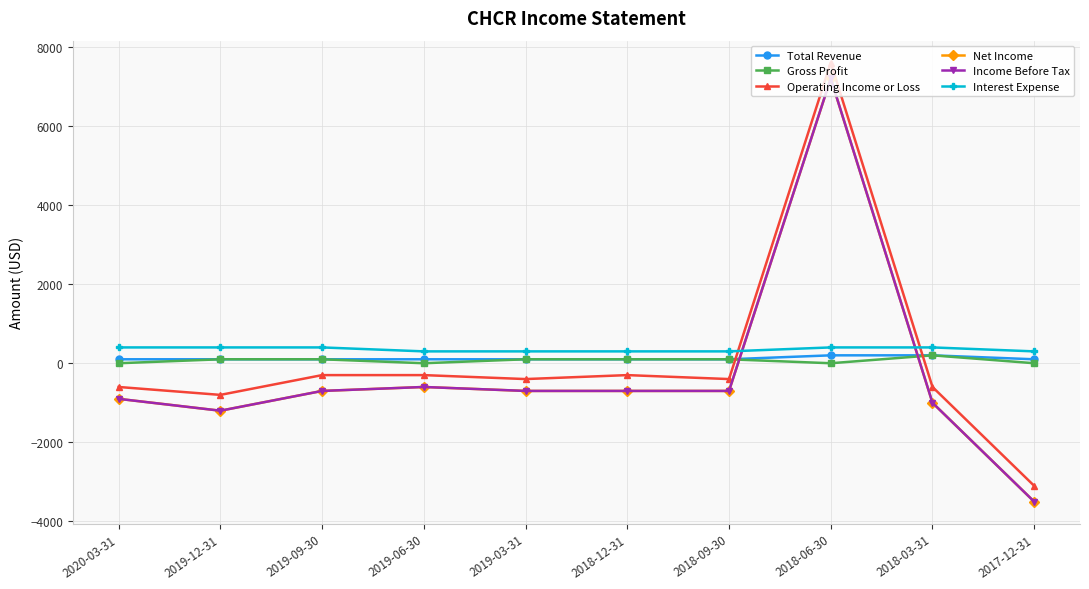

At which label does Net Income first exceed -700?

2019-06-30